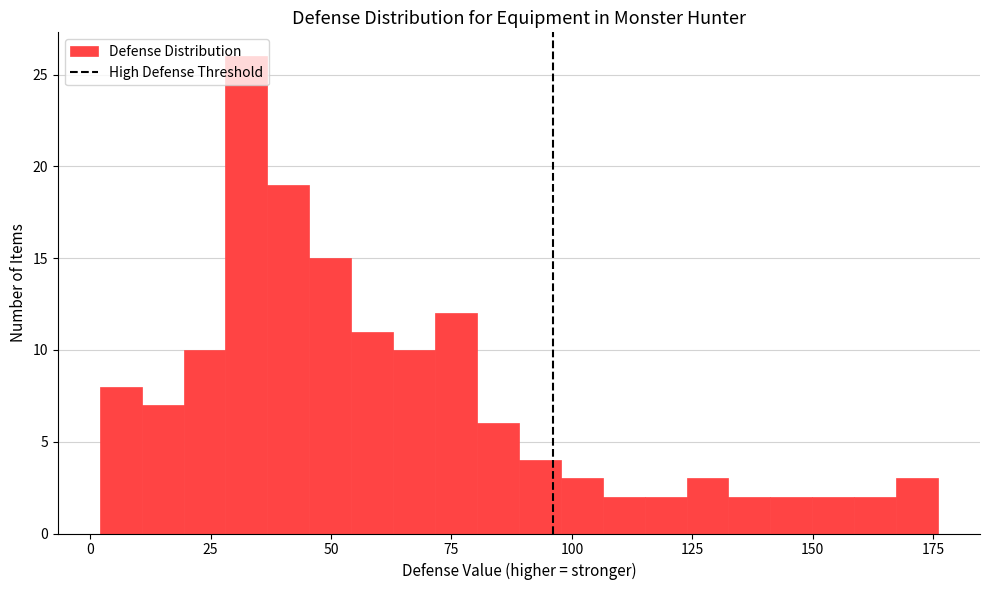

Around what value on the x-axis is the tallest bar? Give the approximate position of its centre, as read against the axis.

30